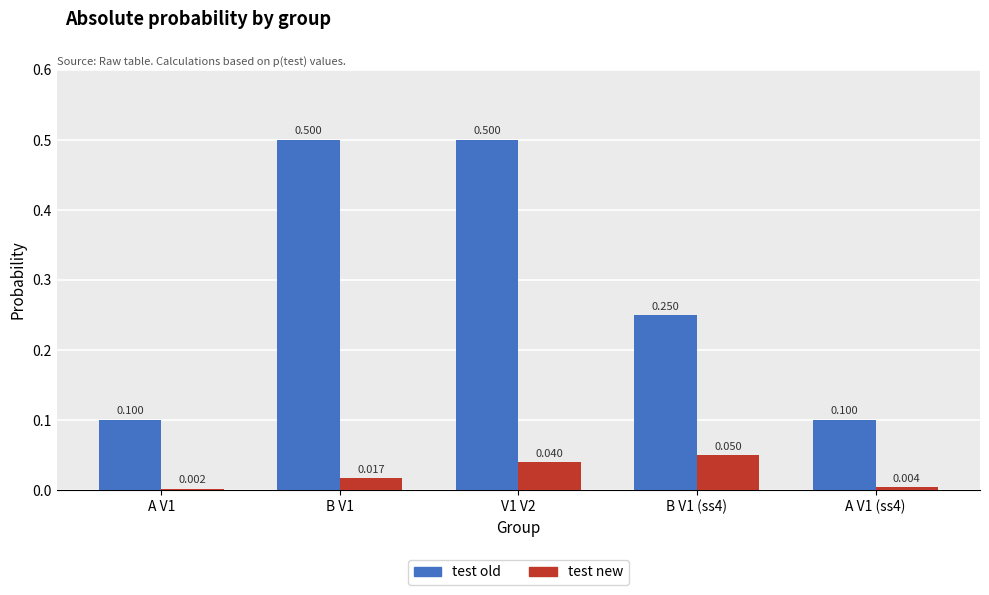

What is the difference between the maximum and minimum values in the test old series?

0.4